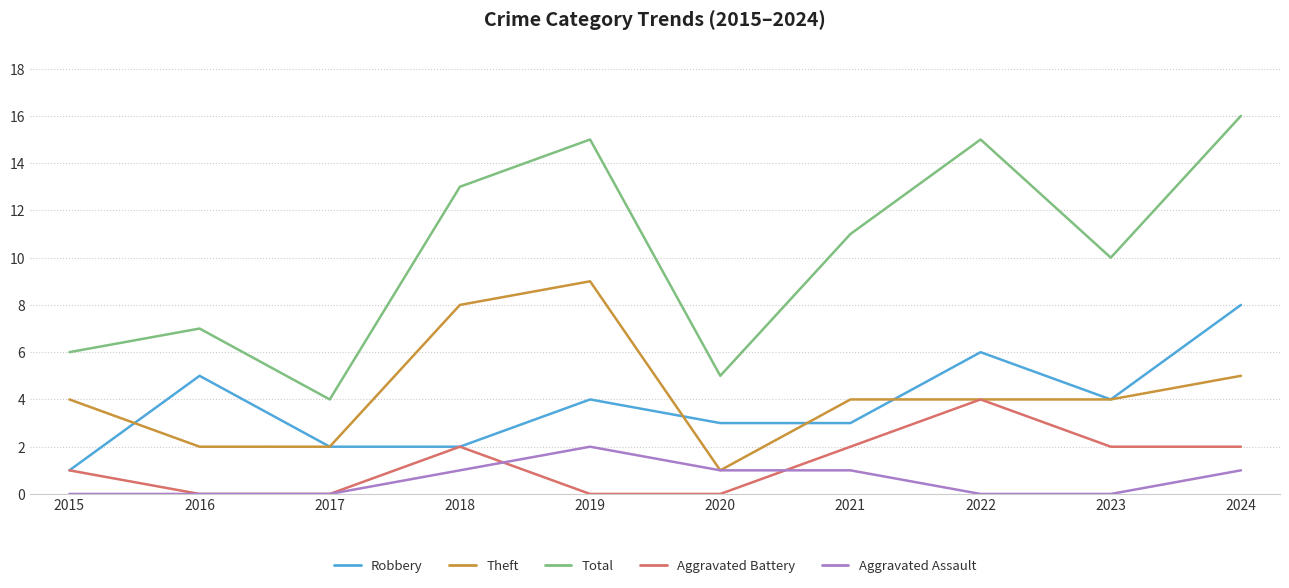

At which label does Aggravated Assault reach its peak?

2019